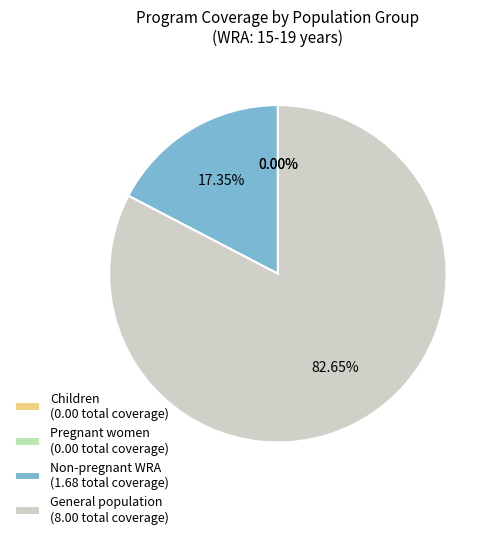

The Cash transfers slice represents 6% of the pie. True or false?

False